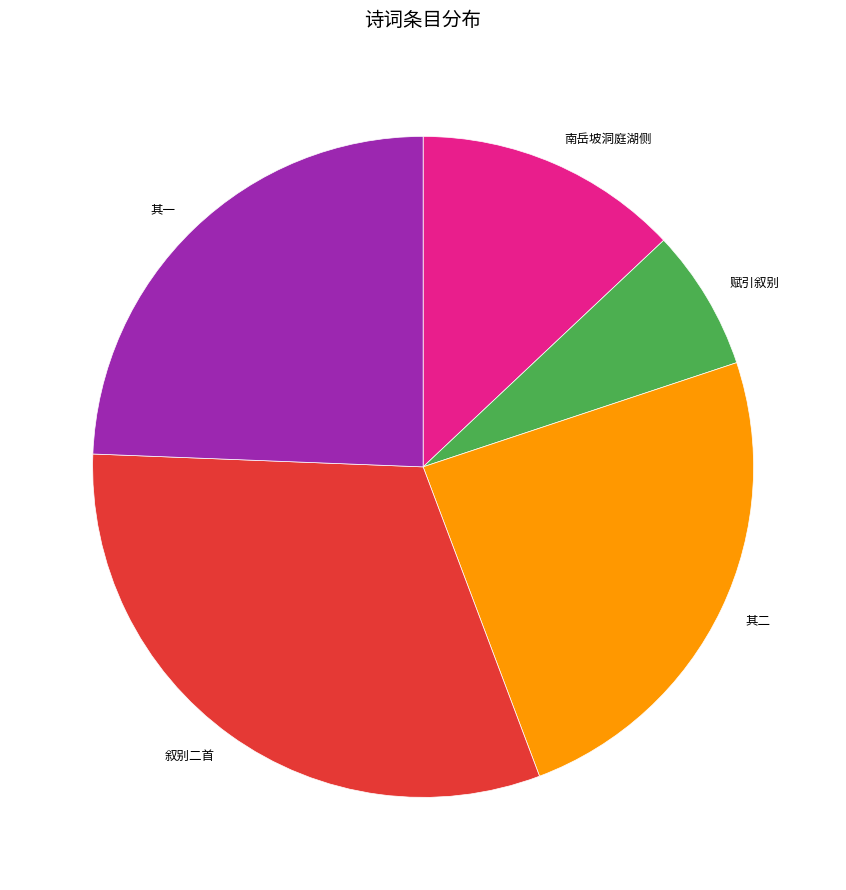

Is there any slice that represents more than half of the pie?

No